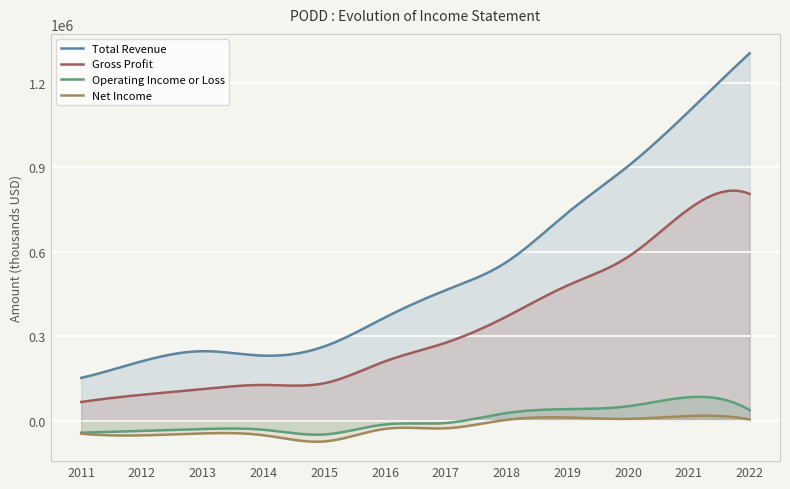

Where is Total Revenue nearest to the value 728800?

2019